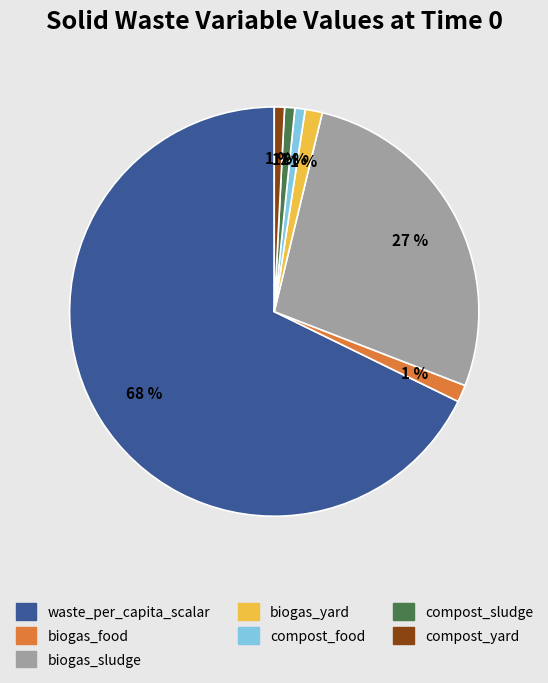

Does any single category account for the majority?

Yes